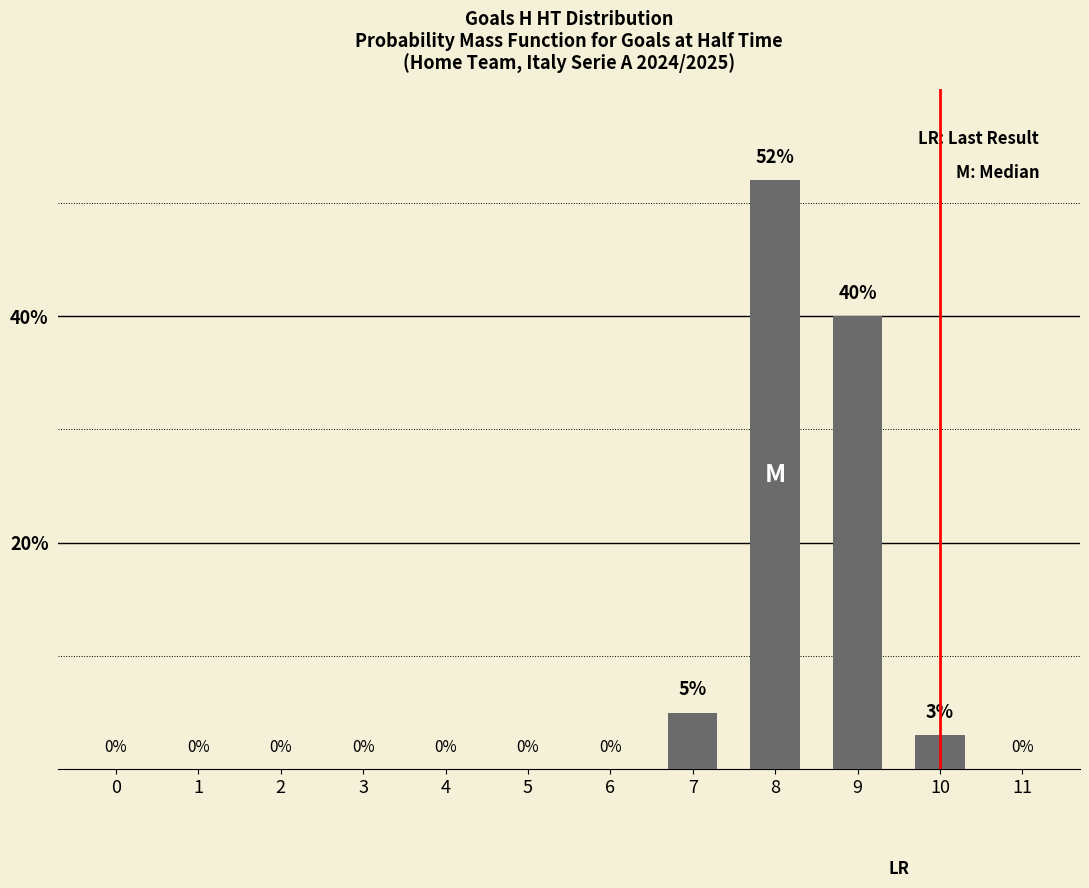

What is the sum of the values at 7 and 8?

57